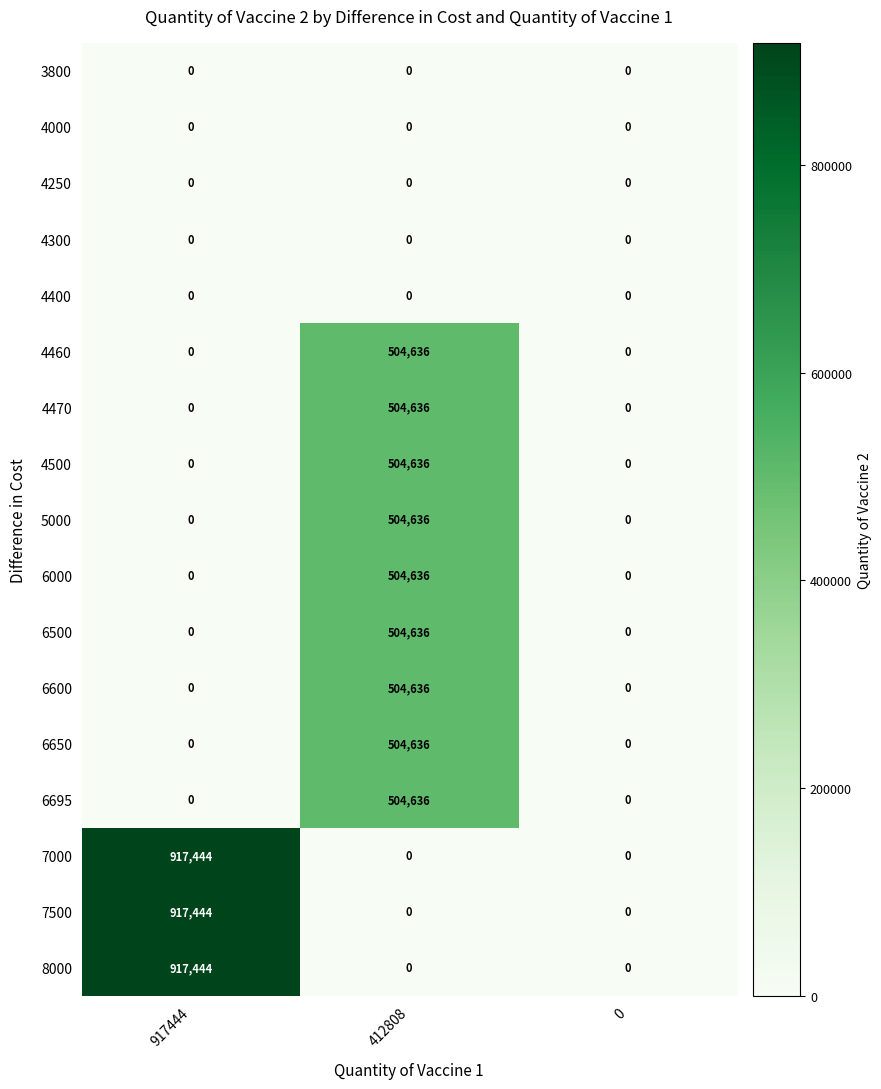

How many 7000 values are between 0 and 917444?

3